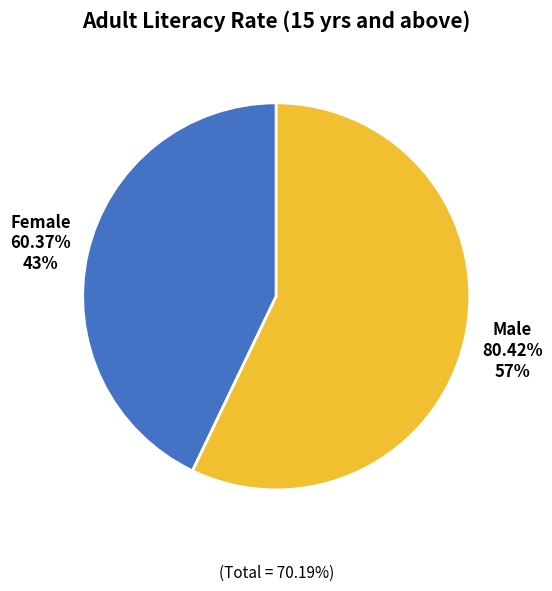

To the nearest percent, what portion does Female represent?

43%